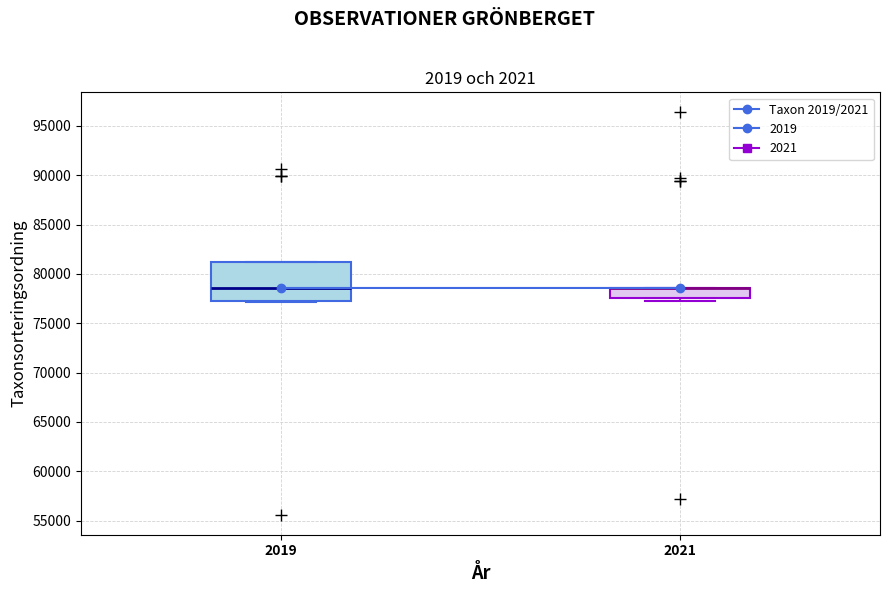

Where is the upper edge of the box at x = 2021 on the y-axis? The values are not printed on the chart, so give them approximately, as read against the axis.

78500